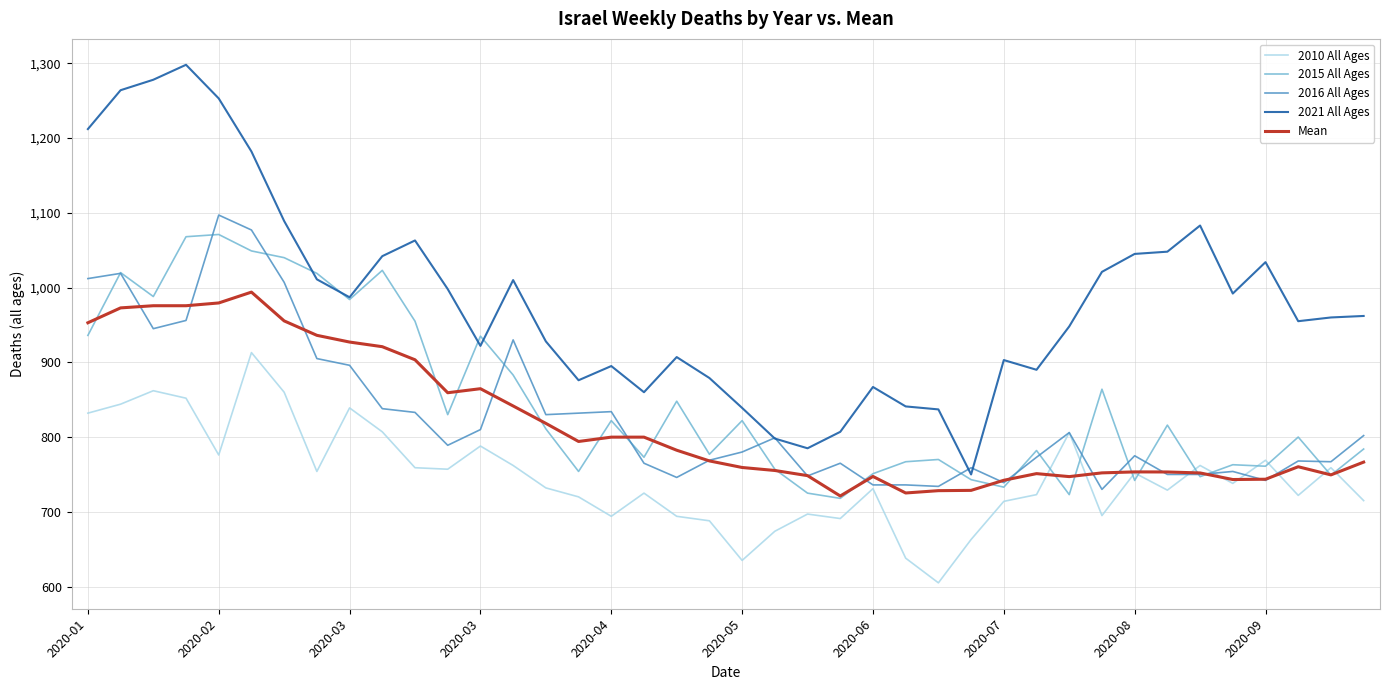

Which series has the largest total across all categories?

2021 All Ages